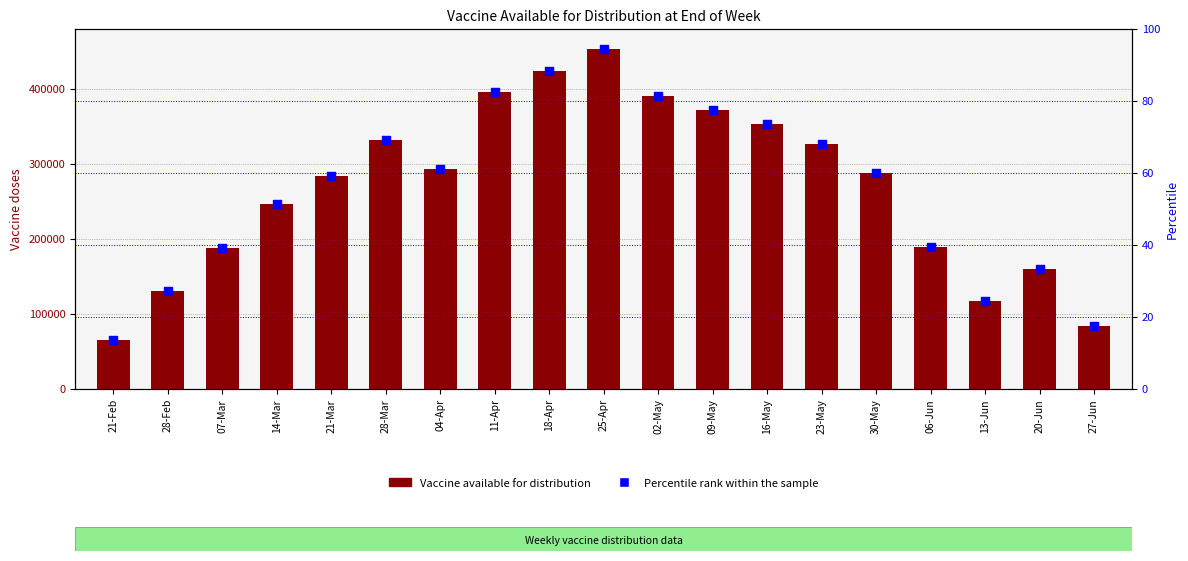

Which series has the widest spread of Y values?

Vaccine available for distribution